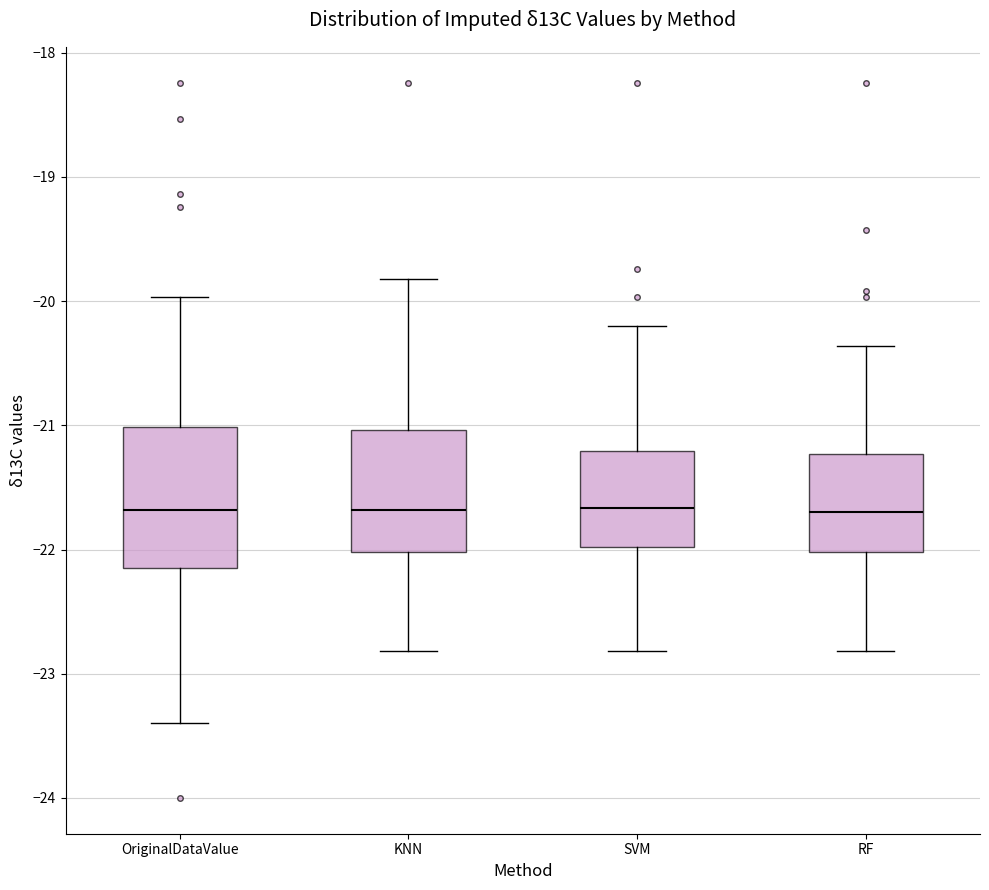

Reading left to right, read every box against the y-axis: the position of its median line, the range the box covers, and the ends of its whiskers. The values are not printed on the chart, so give them approximately, as read against the axis.

OriginalDataValue: median -21.7, box -22.1 to -21.0, whiskers -23.4 to -20.0
KNN: median -21.7, box -22.0 to -21.0, whiskers -22.8 to -19.8
SVM: median -21.7, box -22.0 to -21.2, whiskers -22.8 to -20.2
RF: median -21.7, box -22.0 to -21.2, whiskers -22.8 to -20.4